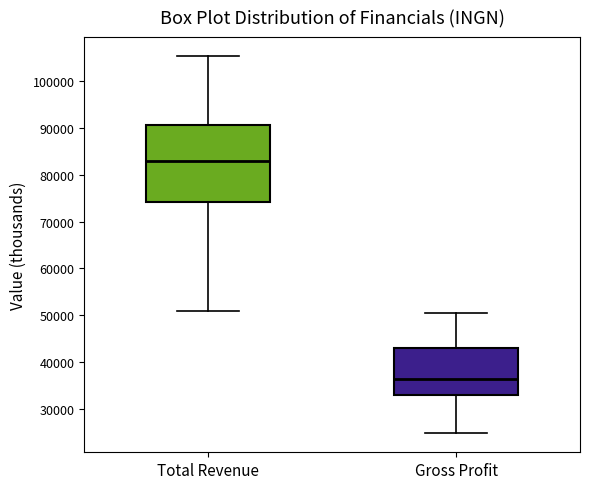

Which box has the lowest median line?

Gross Profit